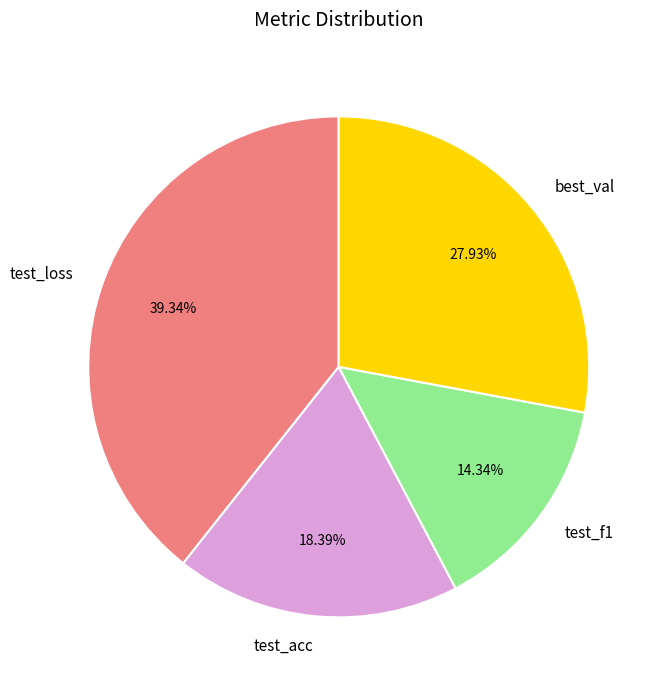

What percentage is the test_f1 slice, to the nearest percent?

14%